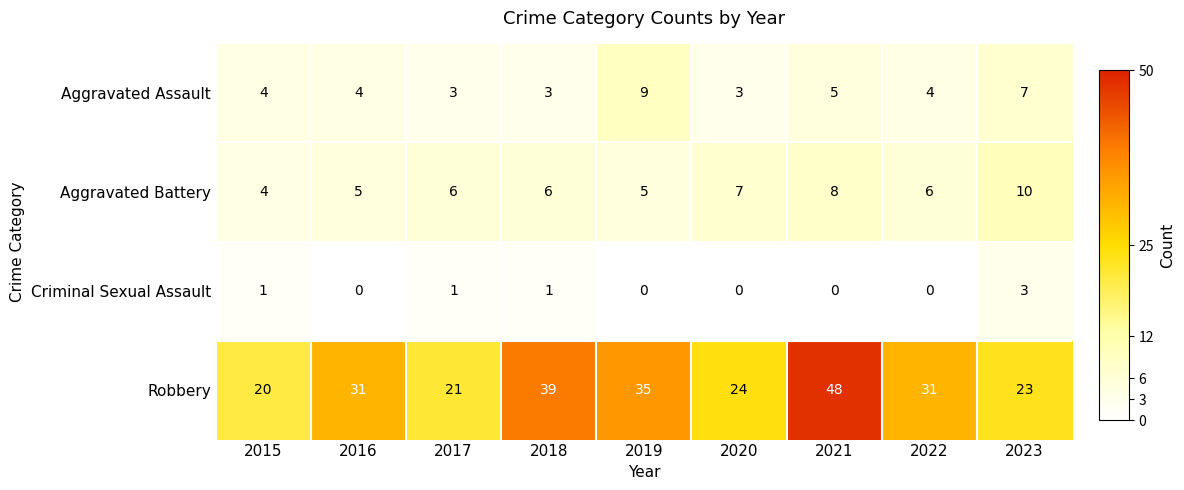

The Criminal Sexual Assault series shows 0 at 2019. True or false?

True